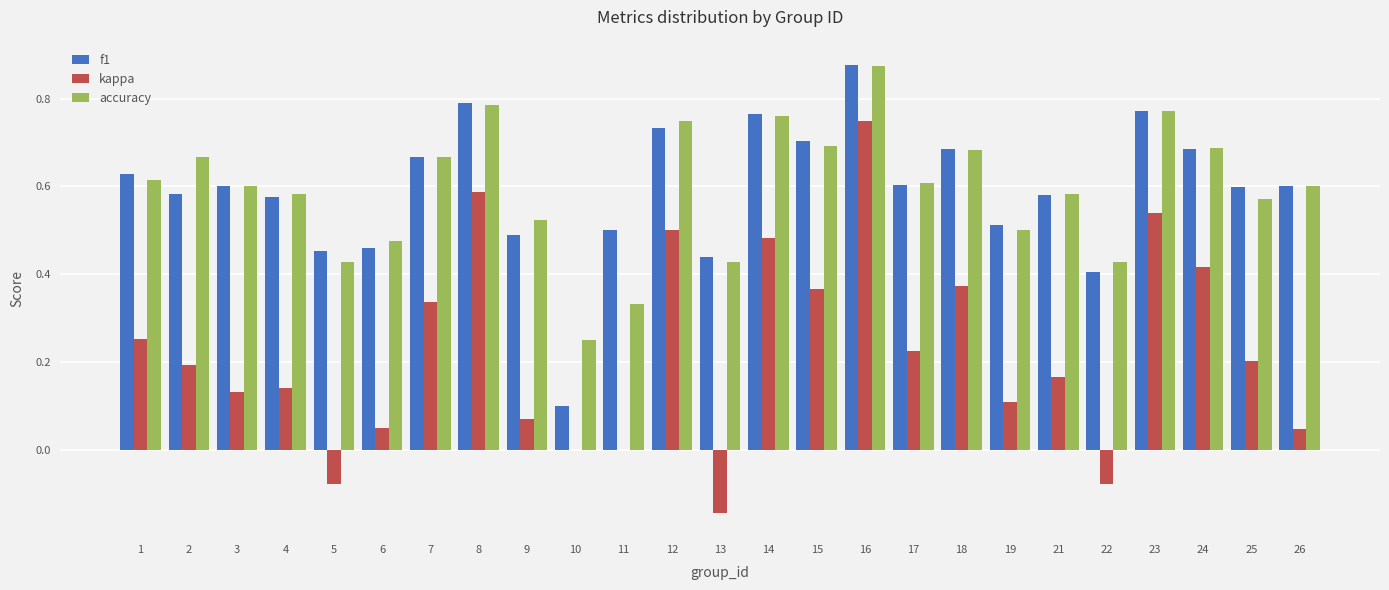

At which category is the sum across all series the highest?

16